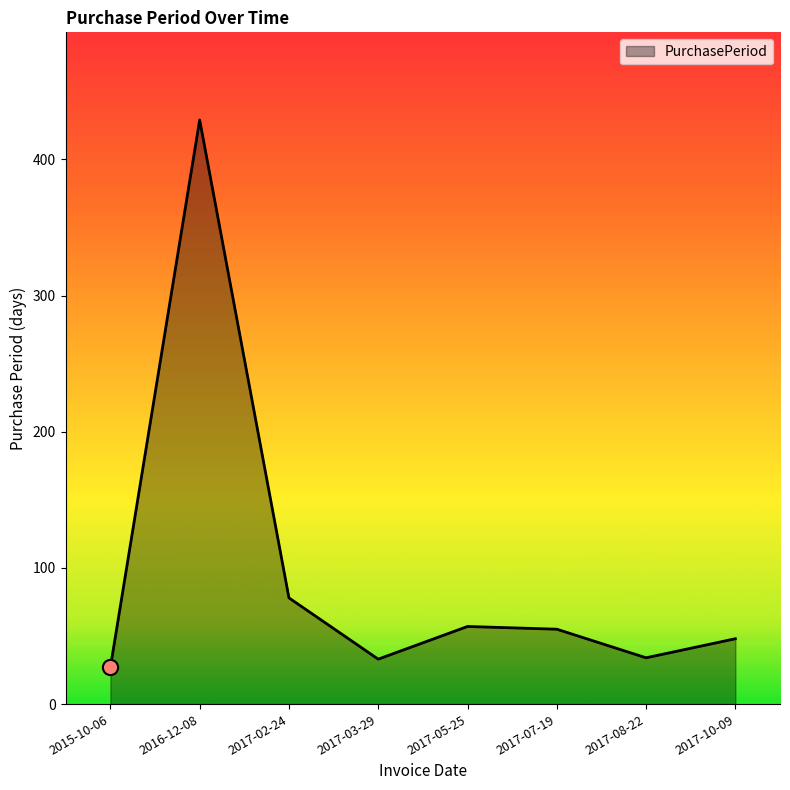

Approximately how many times larger is the value at 2017-07-19 compared to 2017-03-29?

1.7